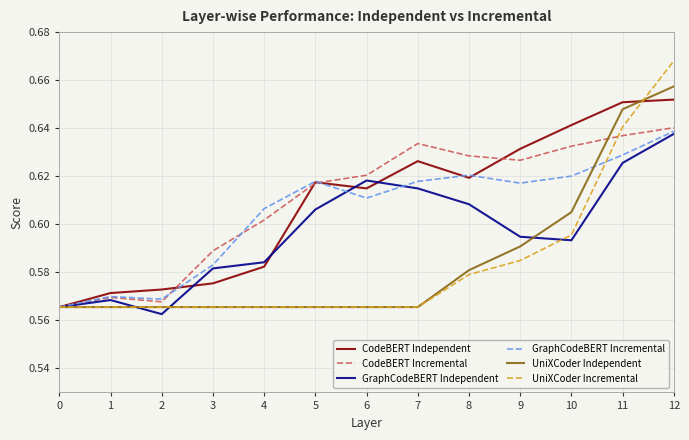

Which series has the widest spread of values?

UniXCoder Incremental